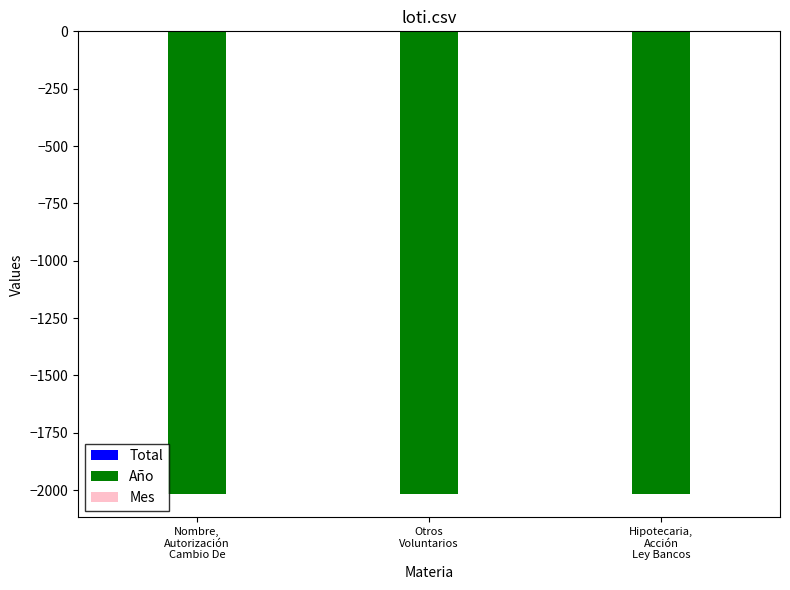

What is the sum of all Año values?

-6054